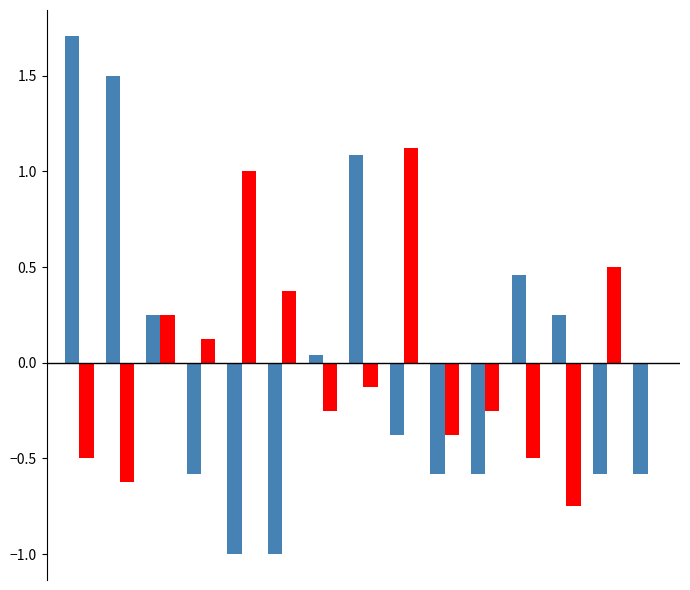

How many distinct data groups are displayed?

2